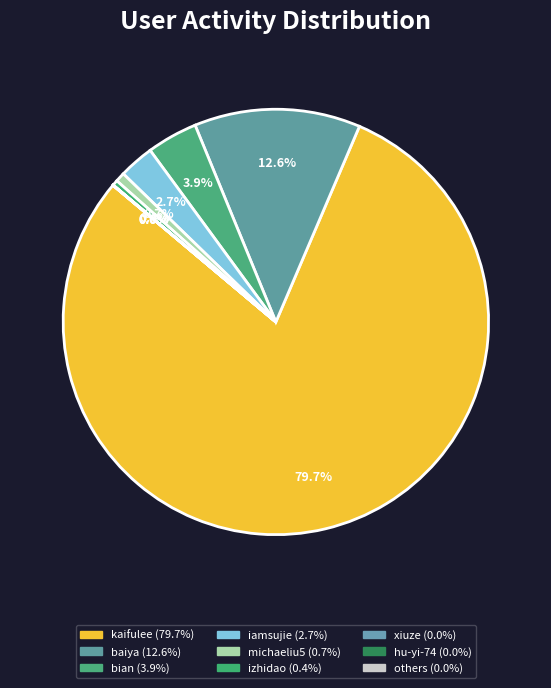

To the nearest percent, what is the difference between the largest and smallest slice percentages?

80%